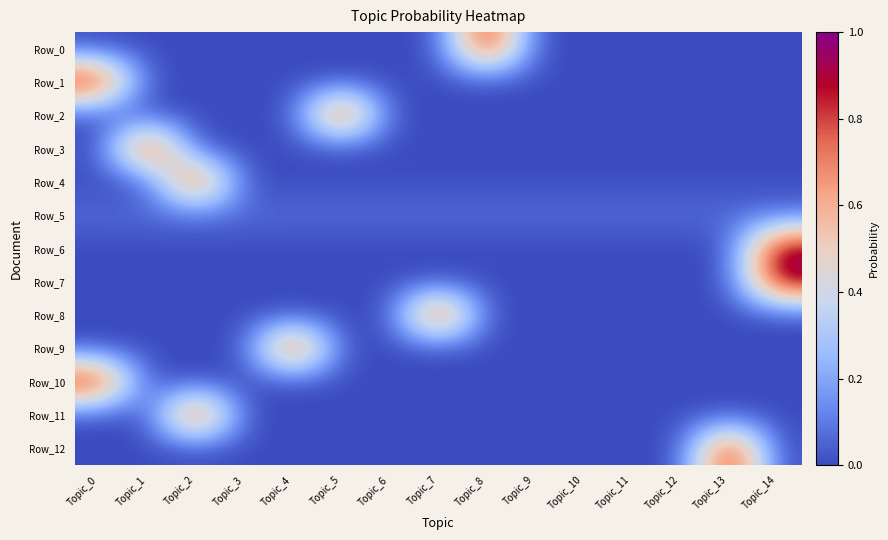

What is the total value across all series at Topic_14?

2.1